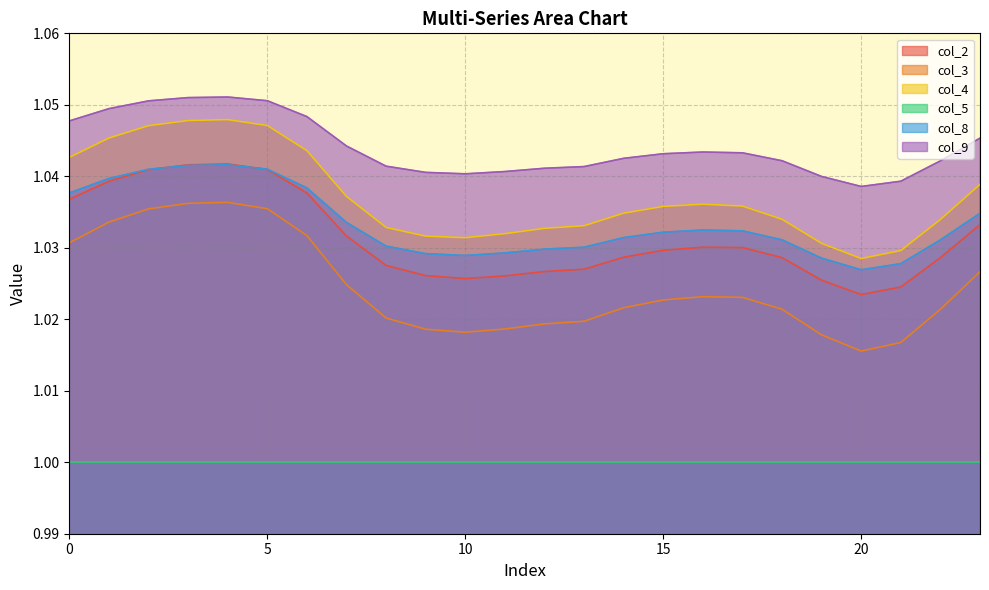

What is the greatest value displayed?

1.1